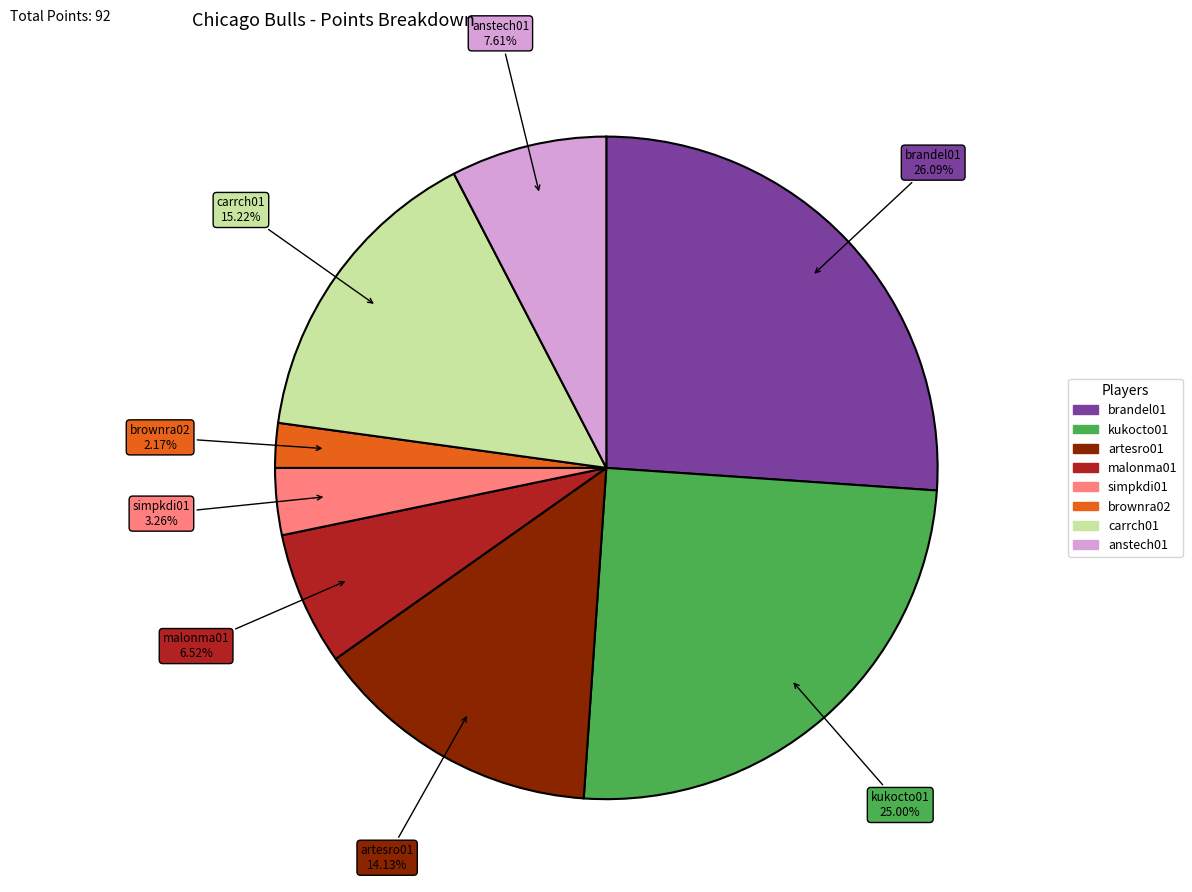

Does any single category account for the majority?

No